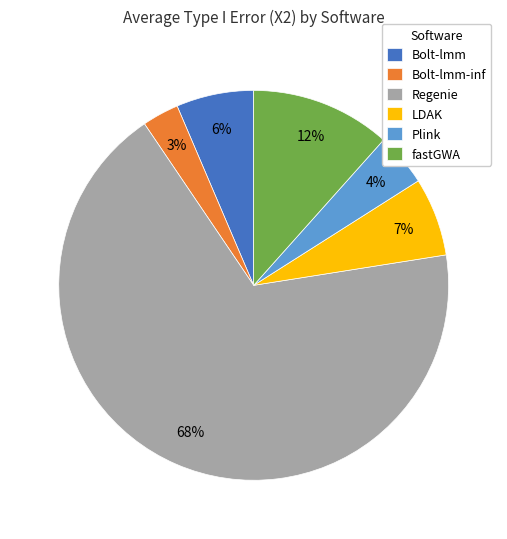

Which has a higher value, Bolt-lmm-inf or Plink?

Plink